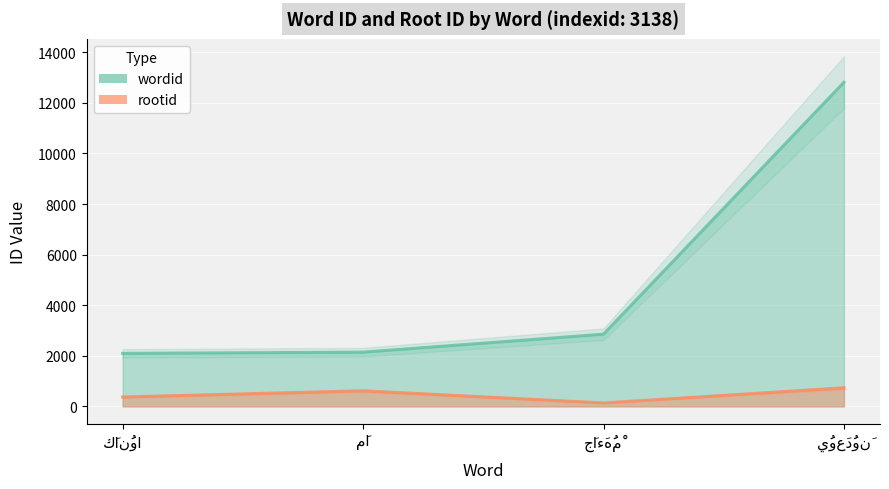

How many values in the wordid series are below 2854?

2